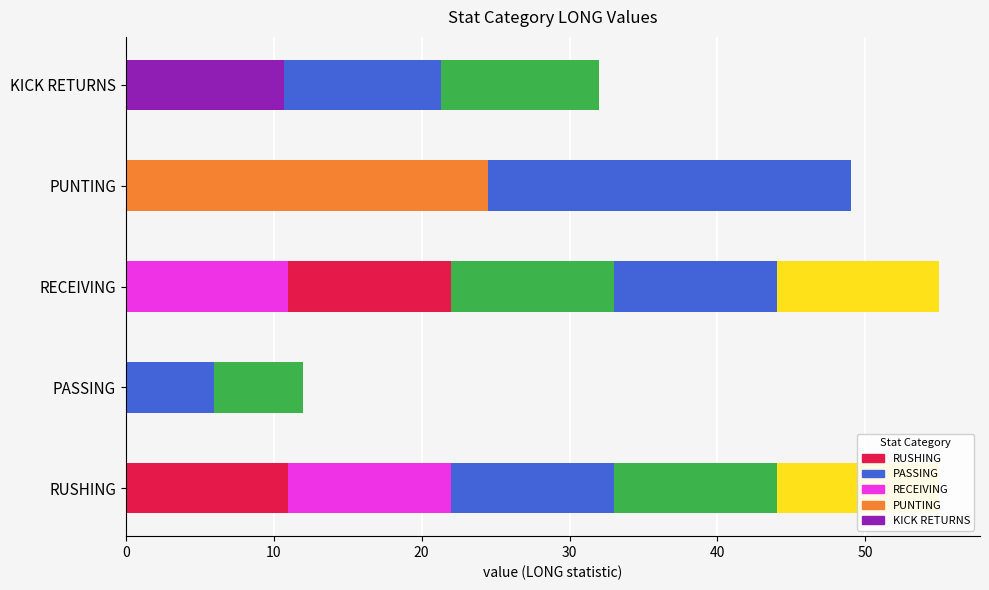

How many data points are less than 49?

2